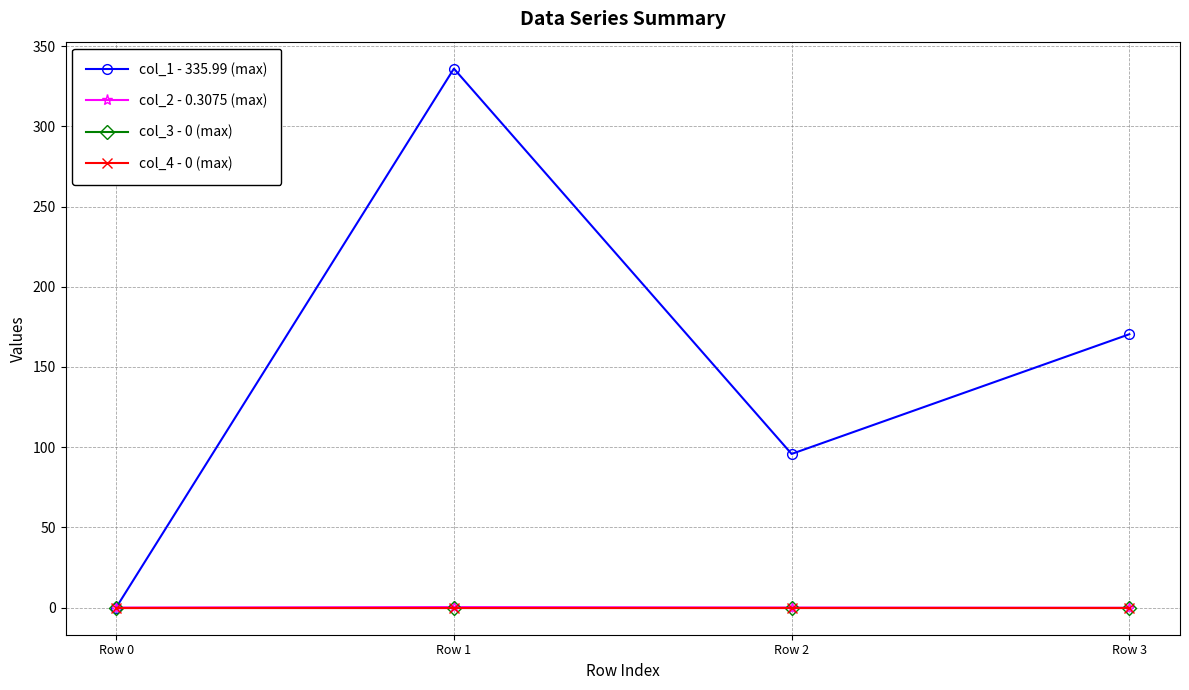

How many lines are shown in the chart?

4